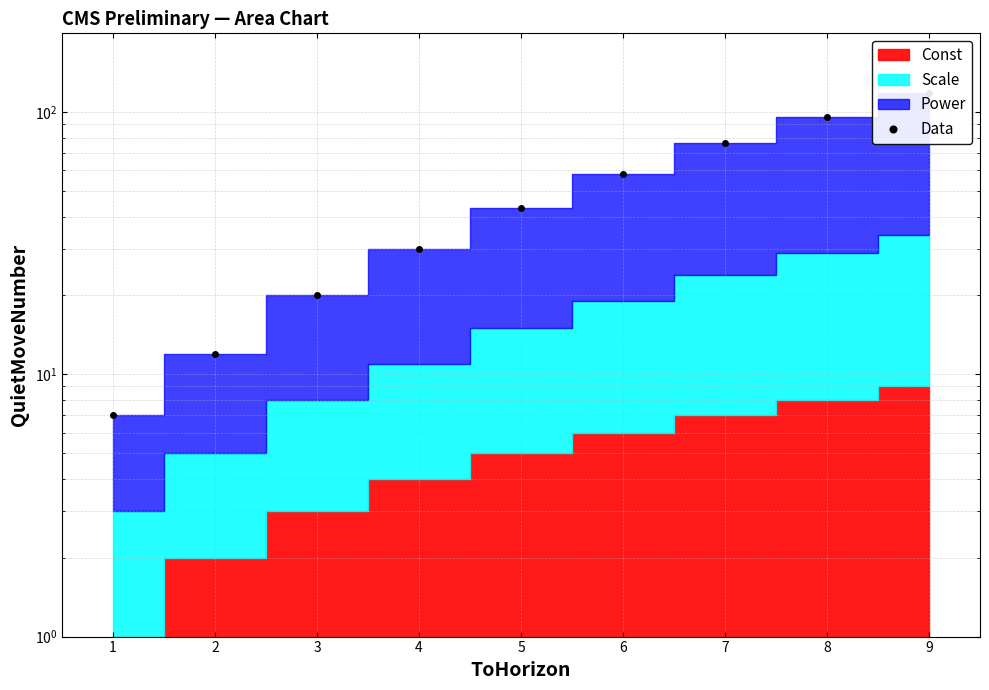

Where does the data first go above 43?

6